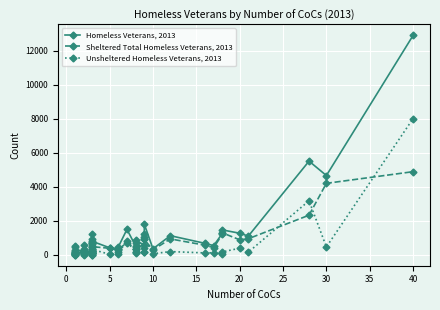

How many interior local valleys does the Sheltered Total Homeless Veterans, 2013 series have?

10